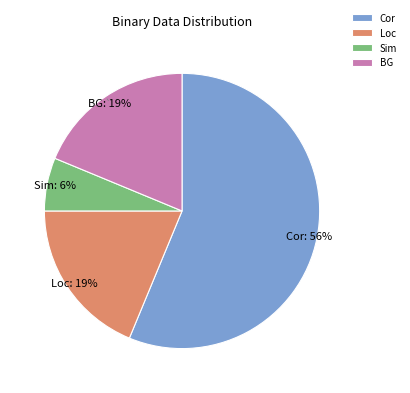

How many slices are in this pie chart?

4